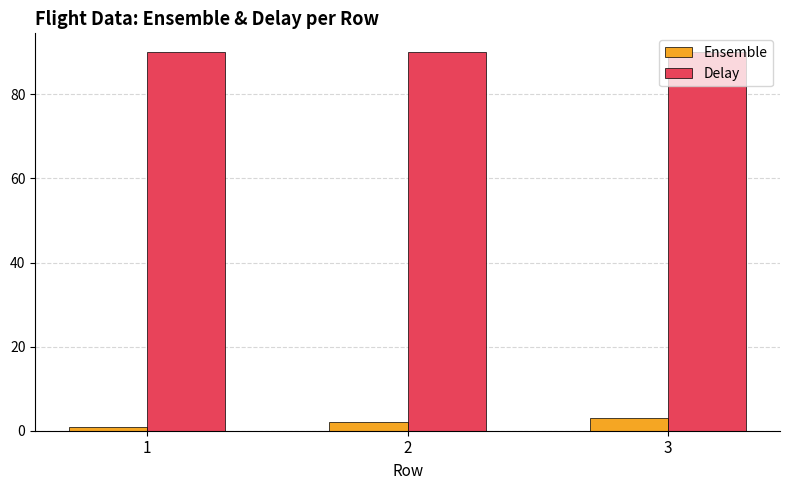

Is the value of Ensemble at 2 greater than the value of Delay at 3?

No